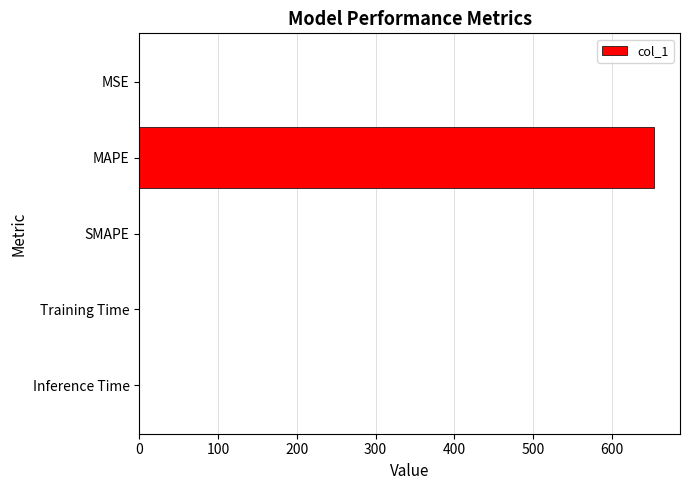

The value at SMAPE is 276.1. True or false?

False